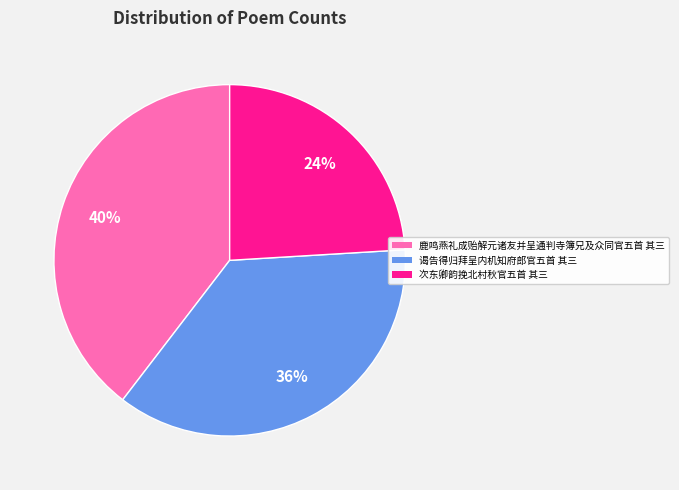

How many segments does this pie chart have?

3